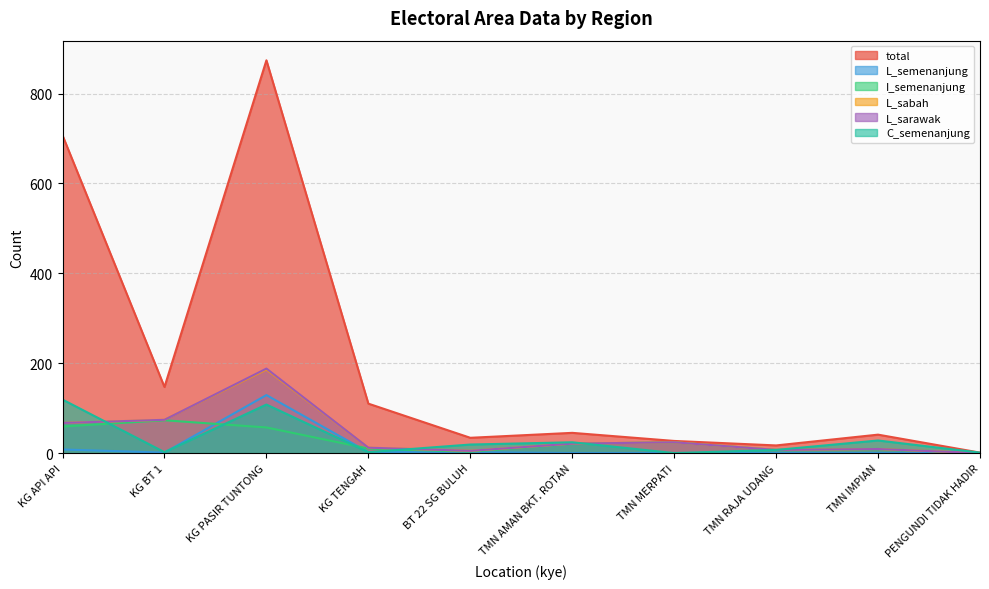

What position from the right is KG BT 1?

9